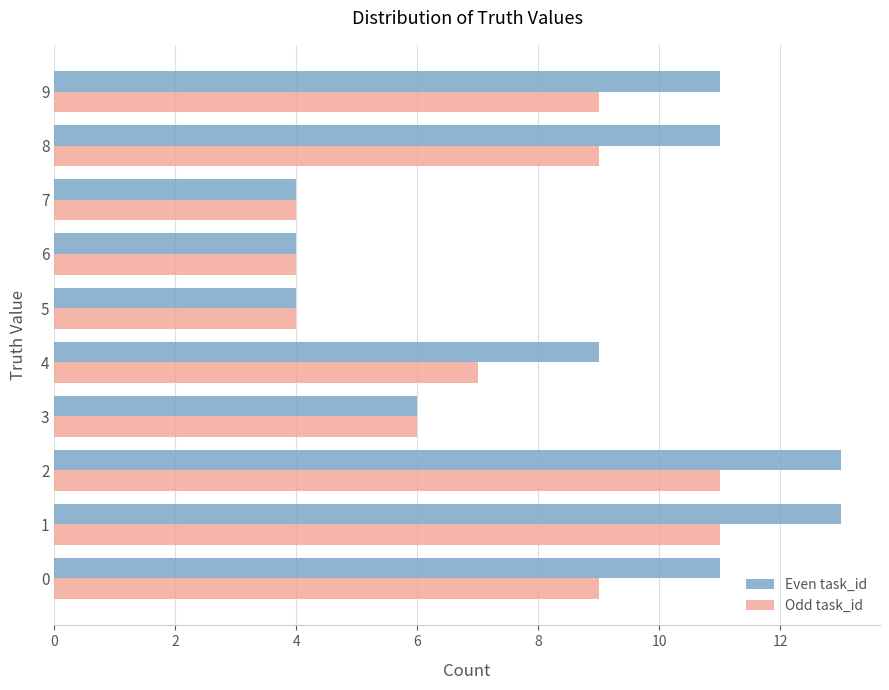

Where is Even task_id nearest to the value 8?

4